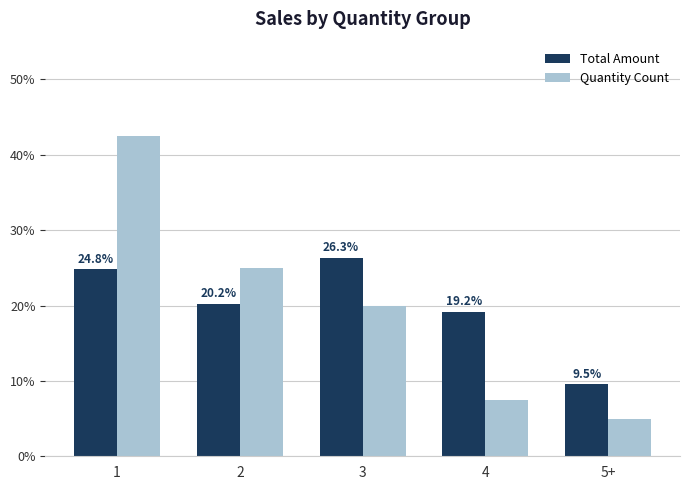

What is the value of the Total Amount bar at the 5th from the left?

9.5